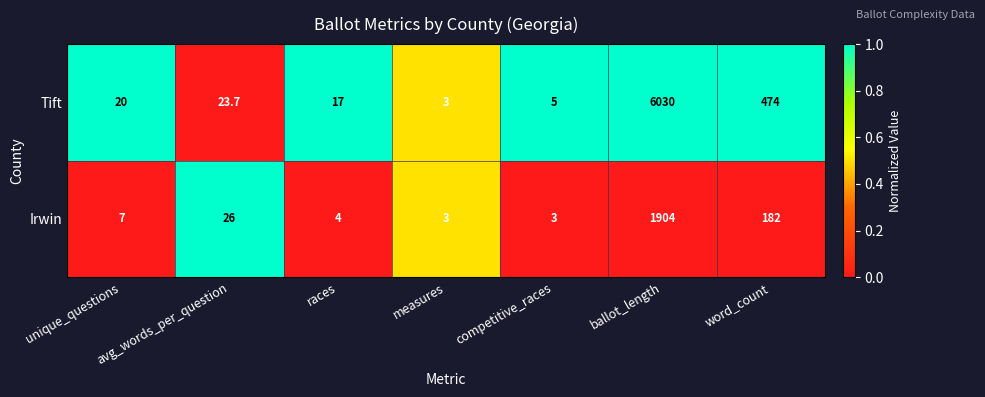

Which series has the widest spread of values?

Tift